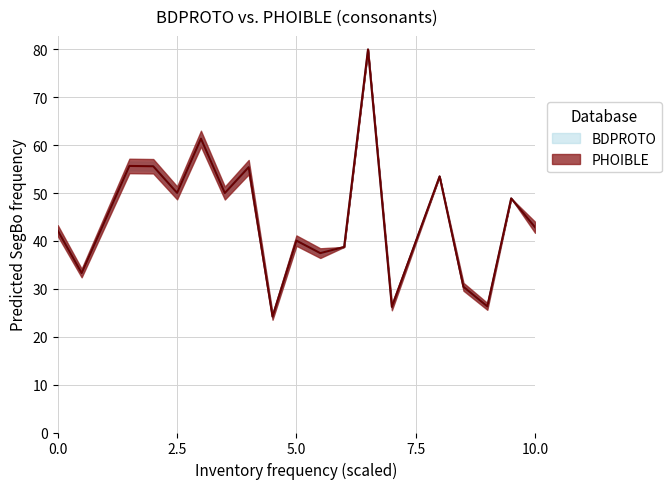

Reading right to left, extract all data points from this chart.

col_1: 42.9	48.9	26.3	30.4	53.5	26.2	80.0	38.7	37.5	40.1	24.2	55.4	50.0	61.4	50.0	55.6	55.7	33.3	42.2
col_2: 42.9	48.9	26.3	30.4	53.5	26.2	80.0	38.7	37.5	40.1	24.2	55.4	50.0	61.4	50.0	55.6	55.7	33.3	42.2